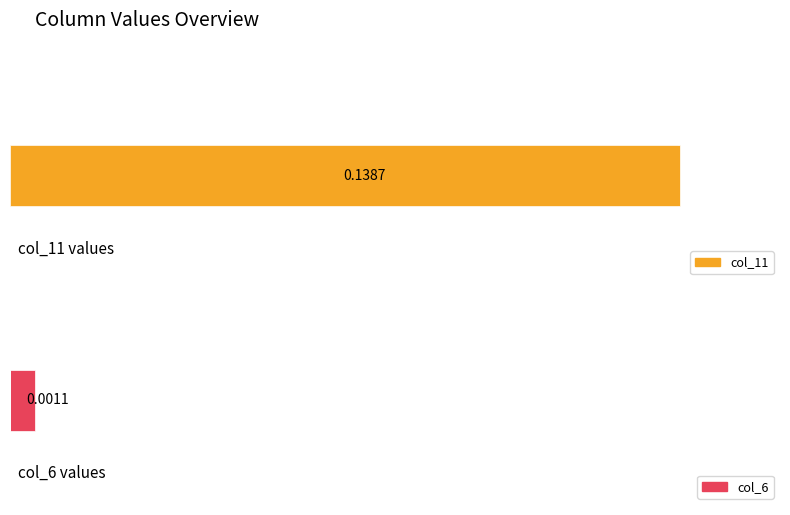

List the series in order of their peak value, lowest first.

col_6, col_11